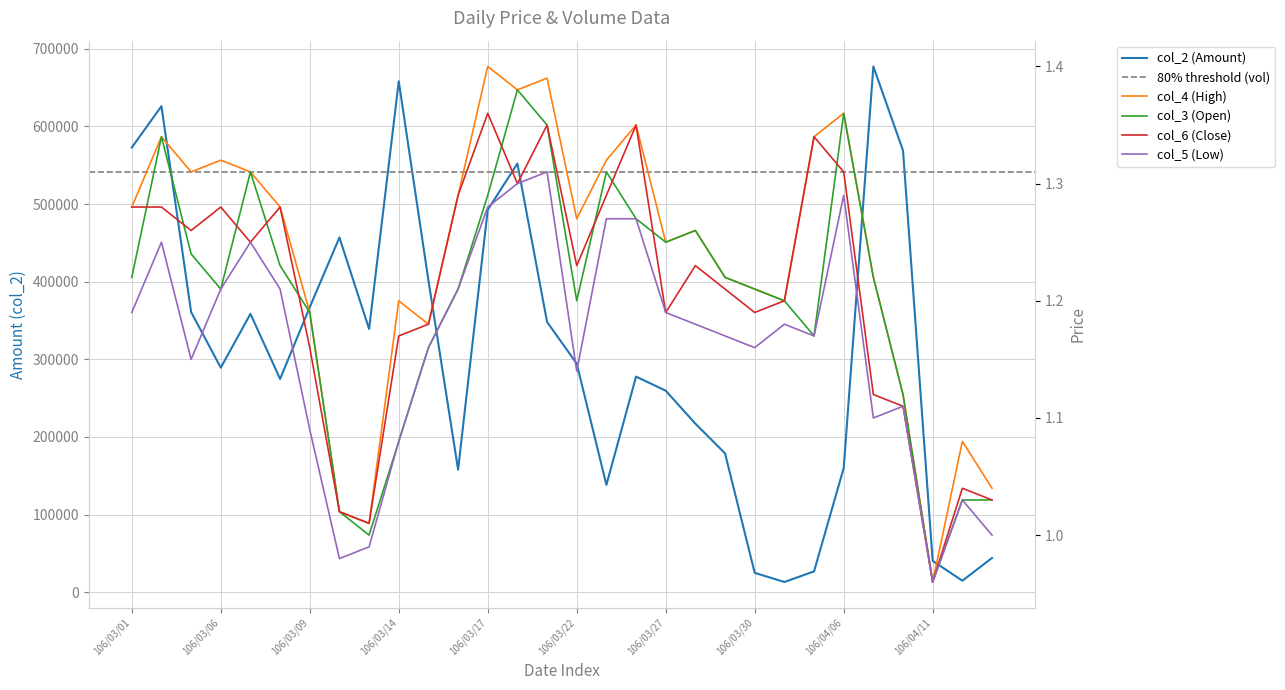

List the labels in order of col_6 value, largest first.

106/03/17, 106/03/21, 106/03/24, 106/04/05, 106/04/06, 106/03/20, 106/03/16, 106/03/23, 106/03/01, 106/03/02, 106/03/06, 106/03/08, 106/03/03, 106/03/07, 106/03/22, 106/03/28, 106/03/29, 106/03/31, 106/03/27, 106/03/30, 106/03/15, 106/03/14, 106/03/09, 106/04/07, 106/04/10, 106/04/12, 106/04/13, 106/03/10, 106/03/13, 106/04/11